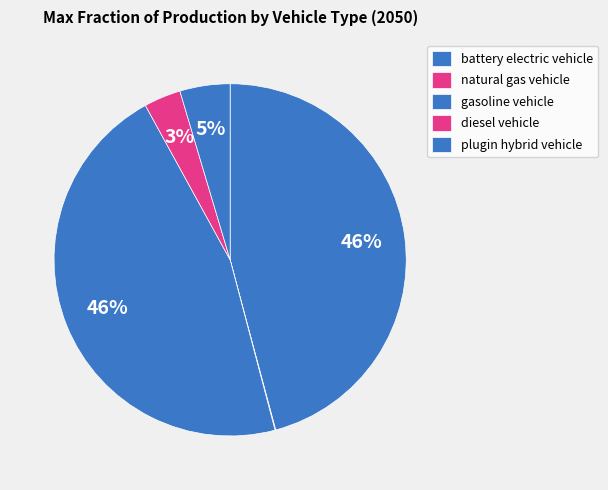

Is there a majority slice in this chart?

No